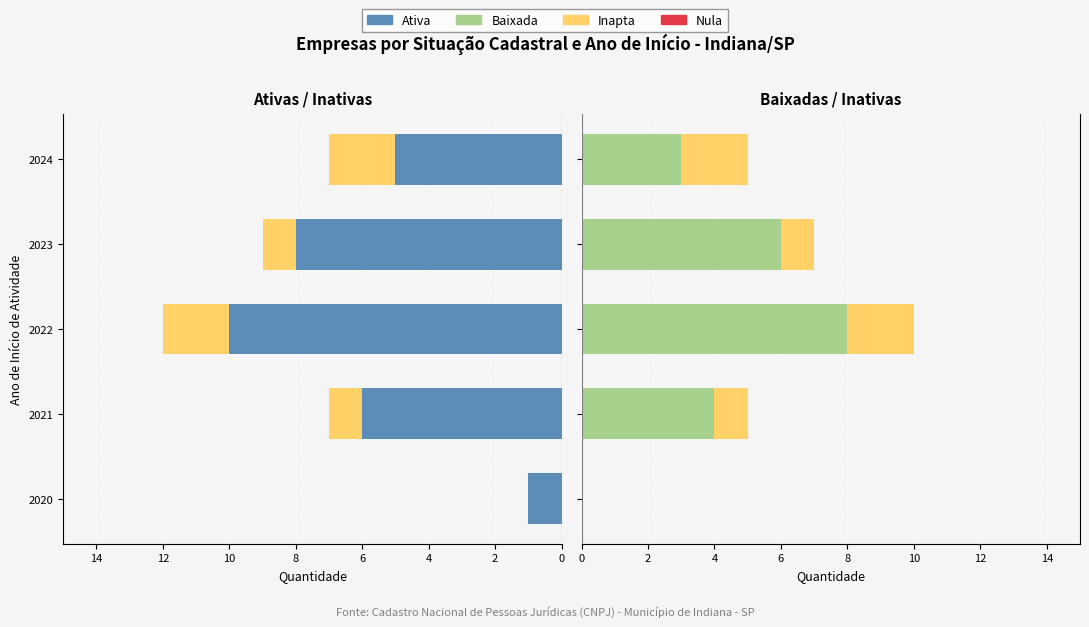

Which series changed the most between 0 and 2?

Ativa